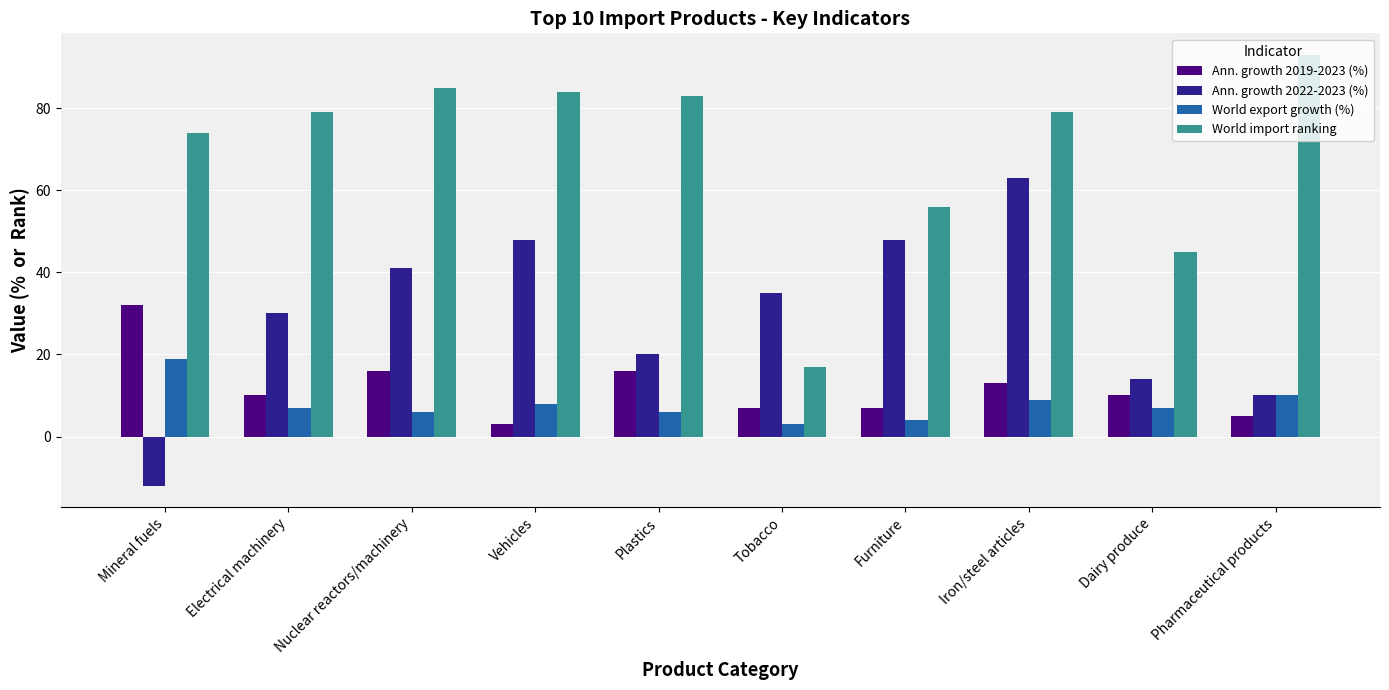

List the series in order of their peak value, highest first.

World import ranking, Ann. growth 2022-2023 (%), Ann. growth 2019-2023 (%), World export growth (%)